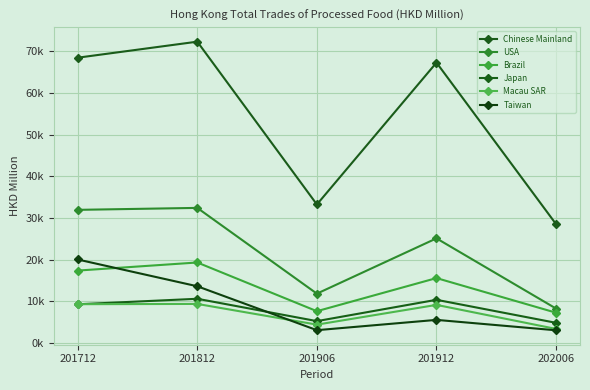

Which has a higher value, 201912 or 201906?

201912